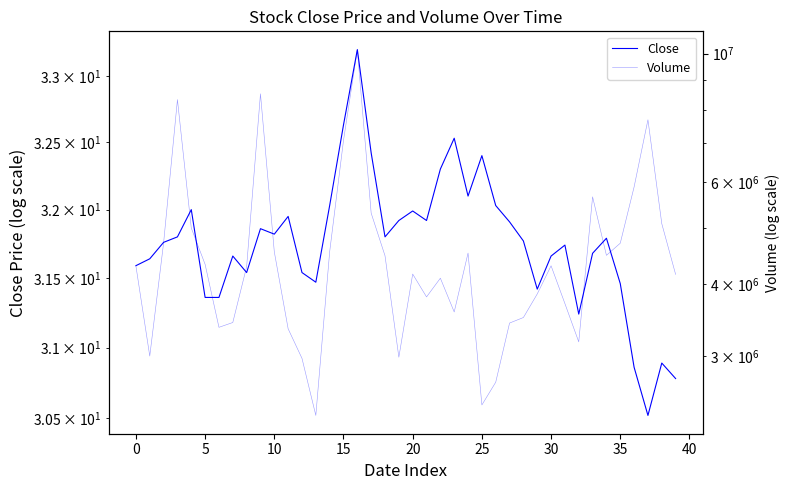

Is it true that Volume equals 4620741.2 at 30?

False